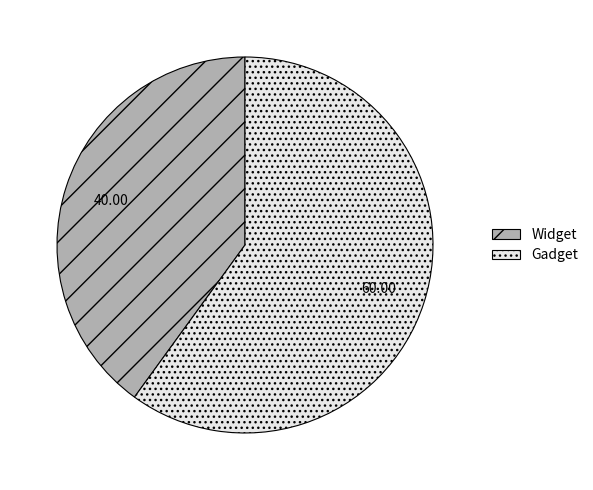

Which has a higher value, Gadget or Widget?

Gadget